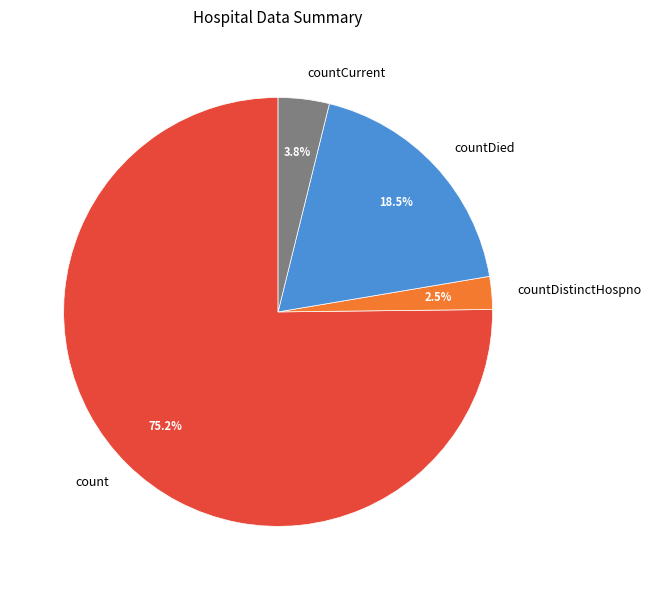

Which slice is the largest?

count